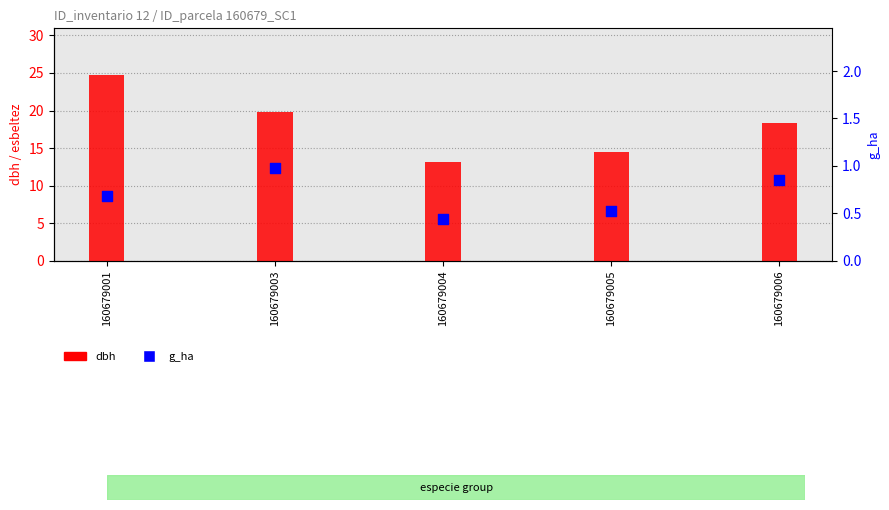

Is the value of g_ha at 160679001 greater than the value of dbh at 160679005?

No